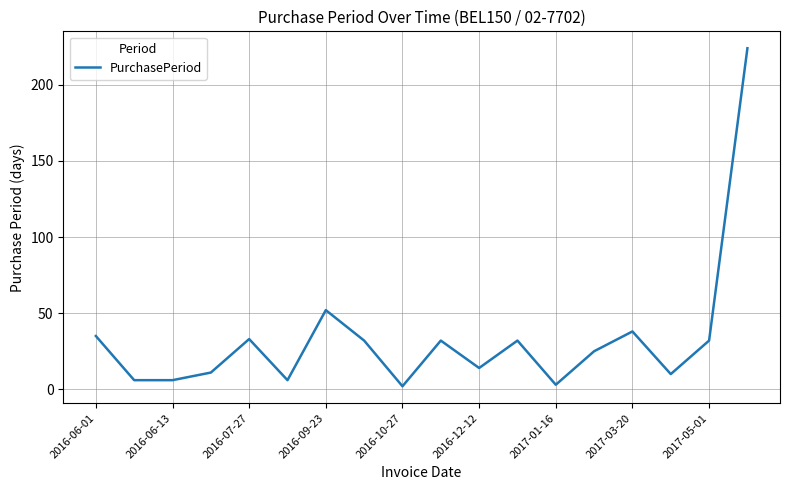

What is the maximum value shown in the chart?

224